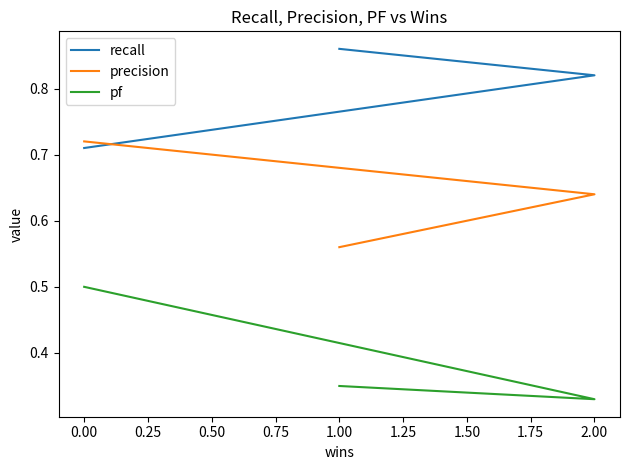

What is the difference between the maximum and minimum values in the pf series?

0.2